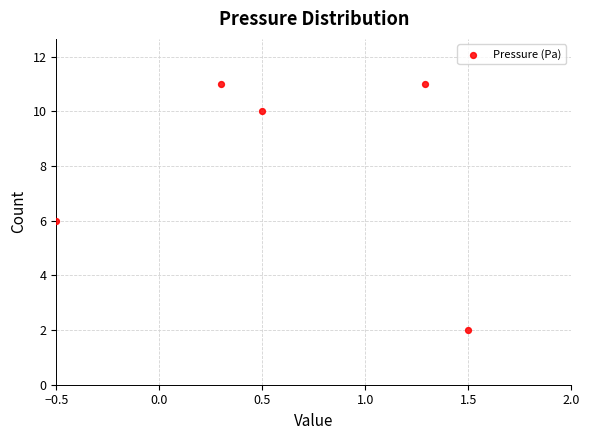

What is the range of Y values (max minus min)?

9